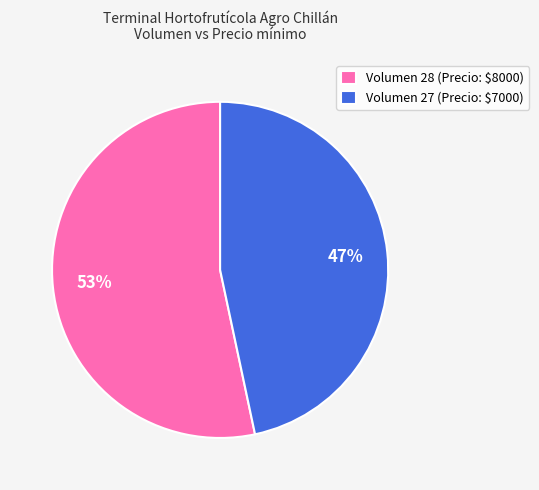

Rank the categories by value from lowest to highest.

Volumen 27 (Precio: $7000), Volumen 28 (Precio: $8000)